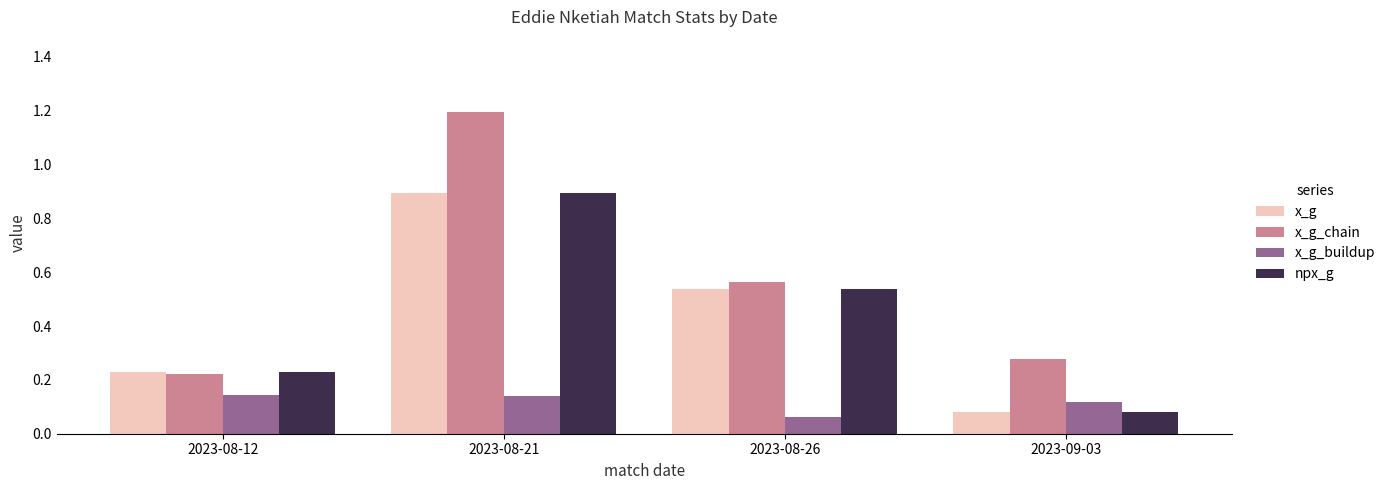

What is the sum of the x_g_chain values at 2023-08-12 and 2023-08-26?

0.8